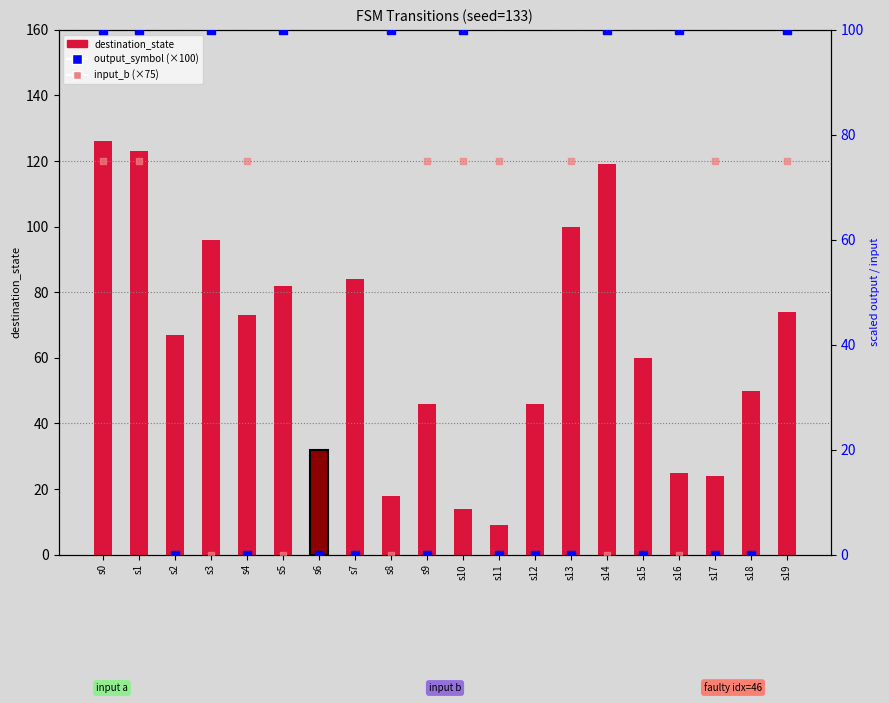

At which category is the sum across all series the highest?

s0